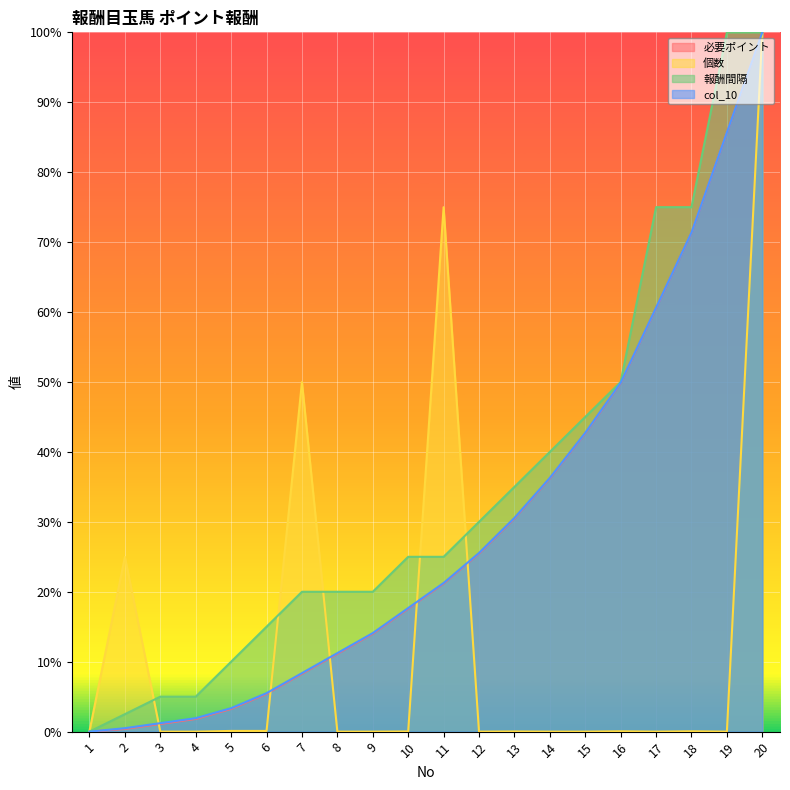

Which label corresponds to the smallest value in the chart?

1